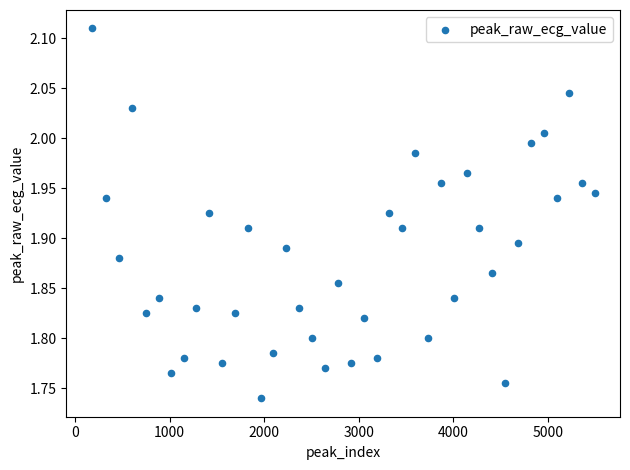

What is the range of X values (max minus min)?

5320.0